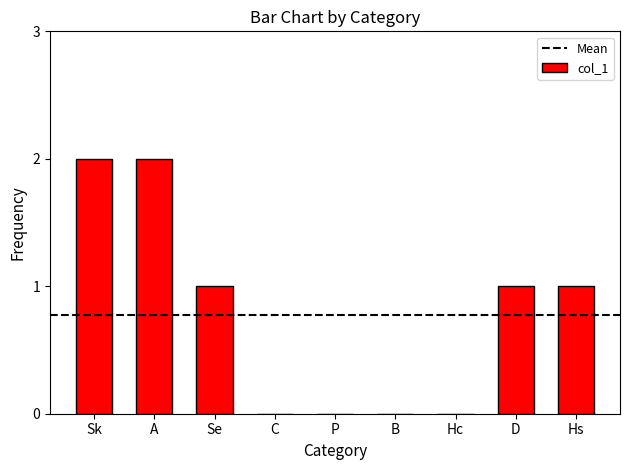

Are the bars horizontal?

No